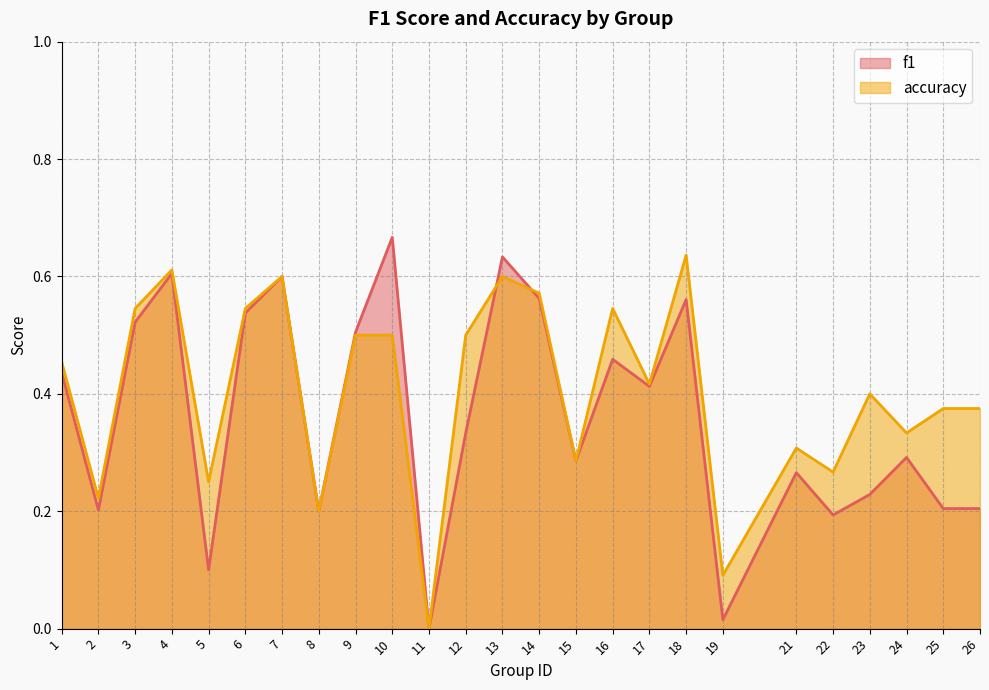

What is the sum of the accuracy values at 2 and 12?

0.7